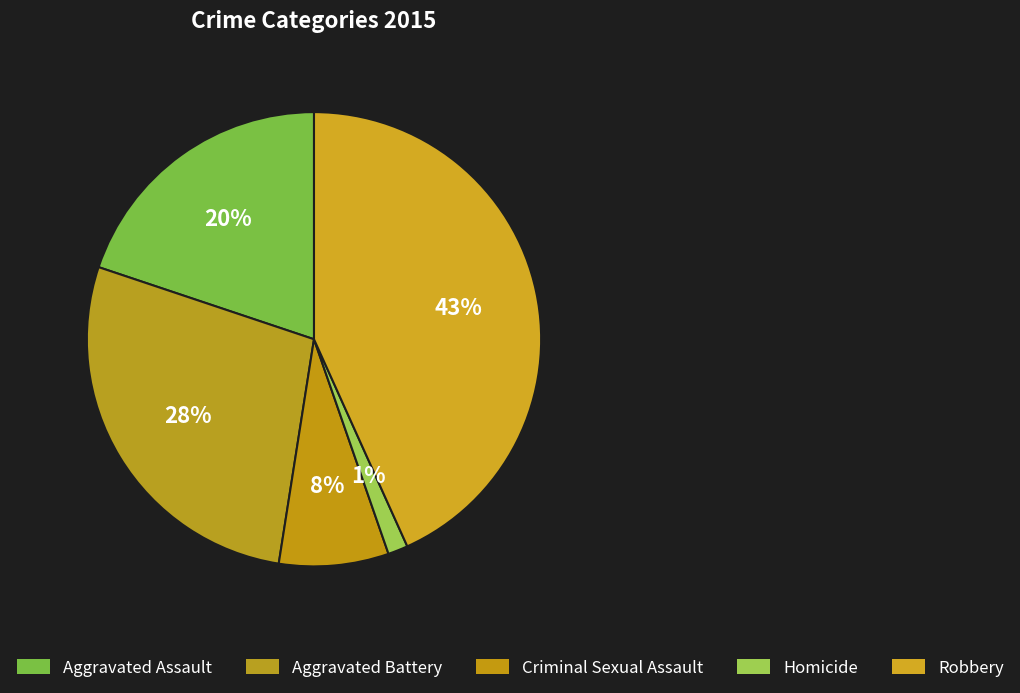

Does Aggravated Assault account for over 50% of the chart?

No